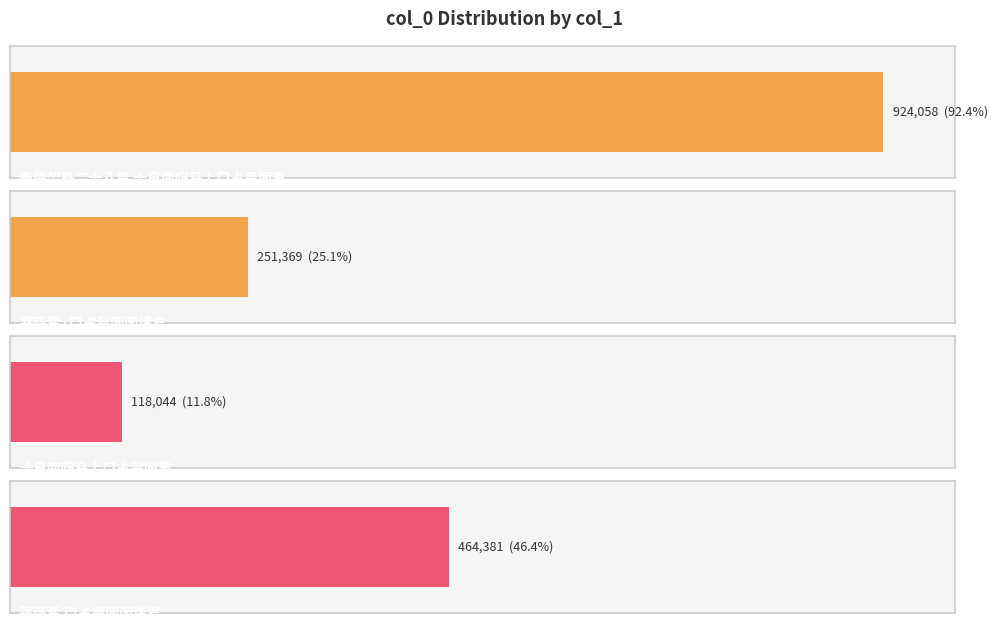

What is the label of the 1st bar from the right?

菩萨蛮 口占呈同闱诸君